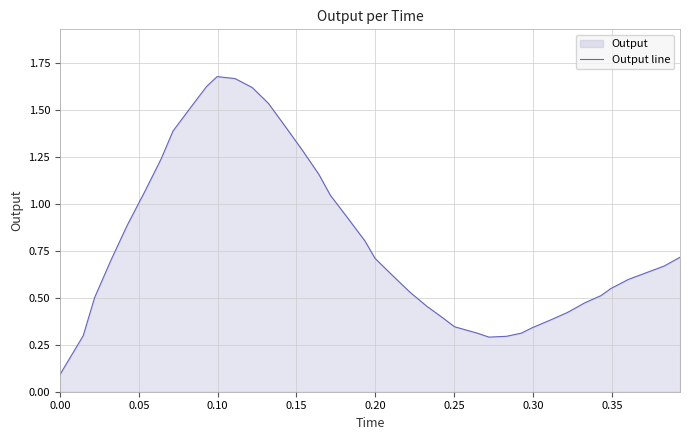

How many lines are shown in the chart?

1